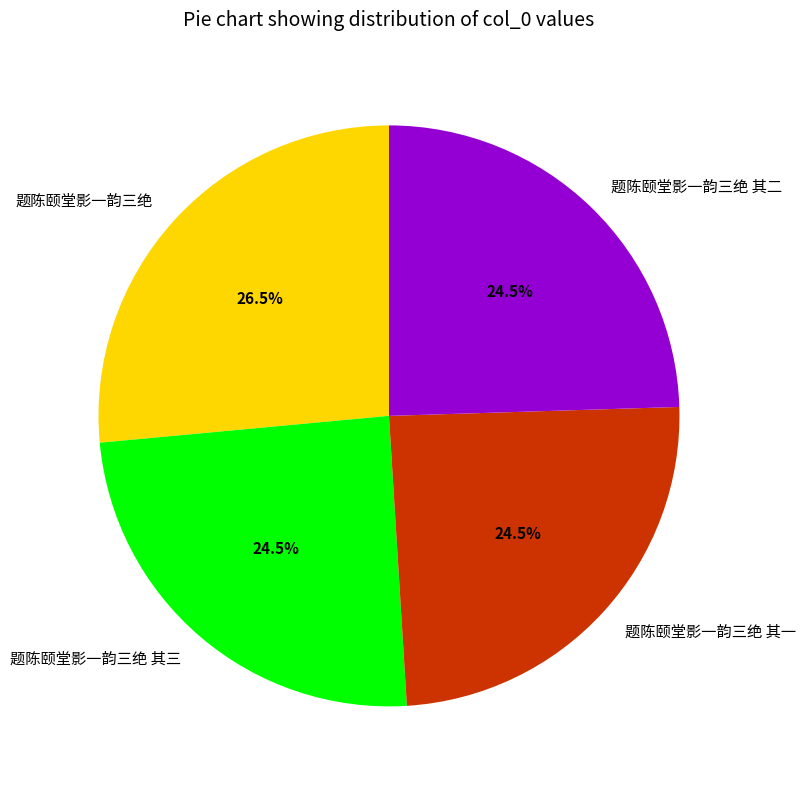

To the nearest percent, what is the combined percentage of 题陈颐堂影一韵三绝 and 题陈颐堂影一韵三绝 其二?

51%